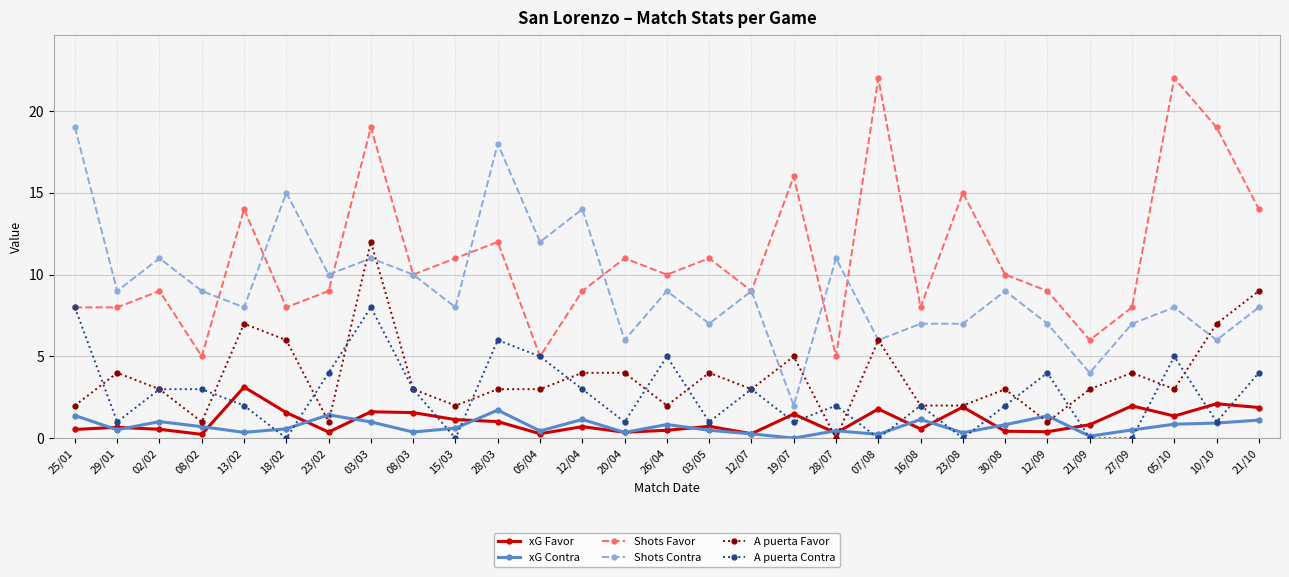

What are all the series names shown in the legend?

xG Favor, xG Contra, Shots Favor, Shots Contra, A puerta Favor, A puerta Contra